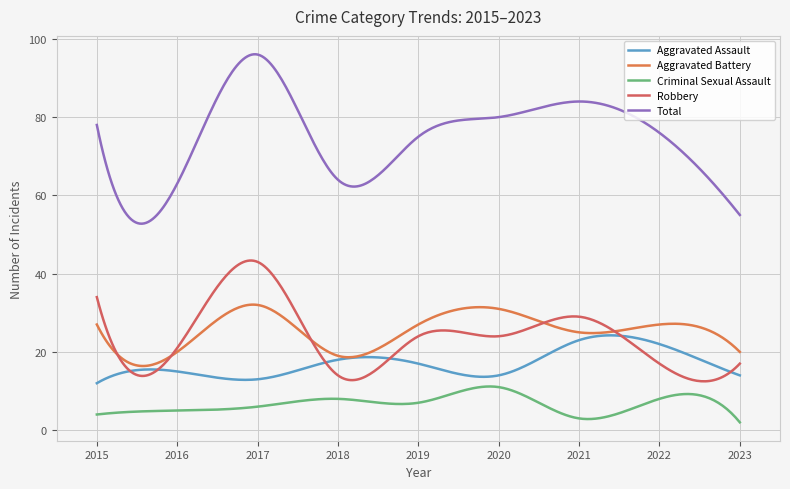

At which category does Criminal Sexual Assault reach its first local valley?

2019